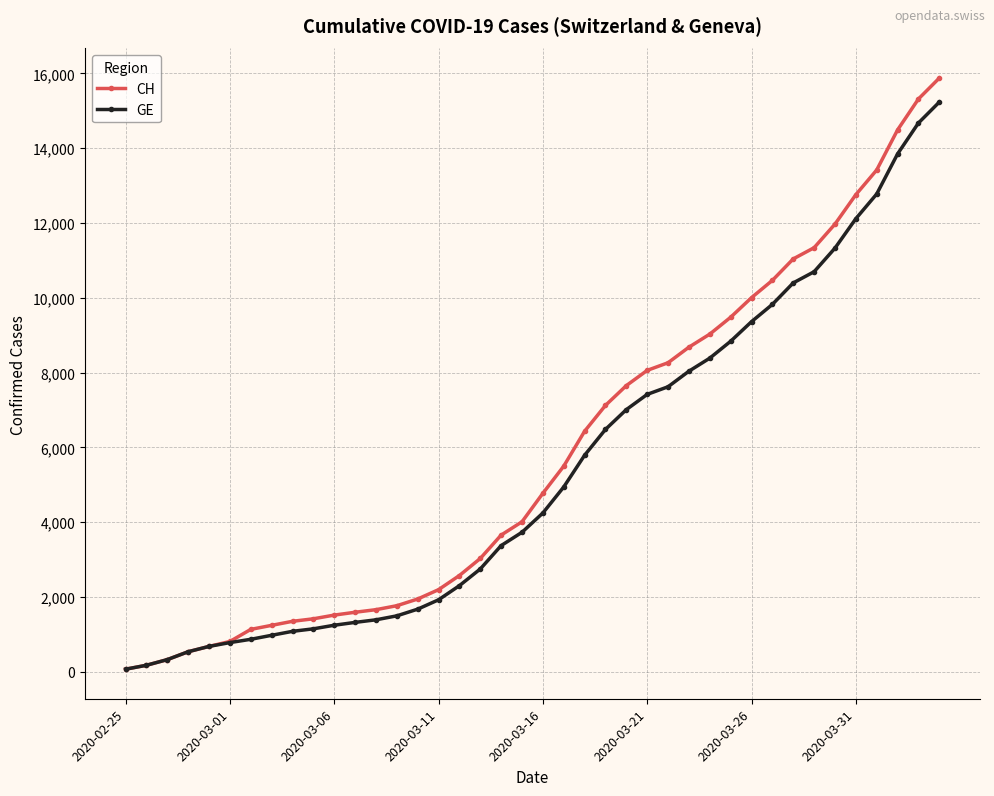

Between 2020-03-11 and 2020-03-16, which series saw the biggest shift?

CH